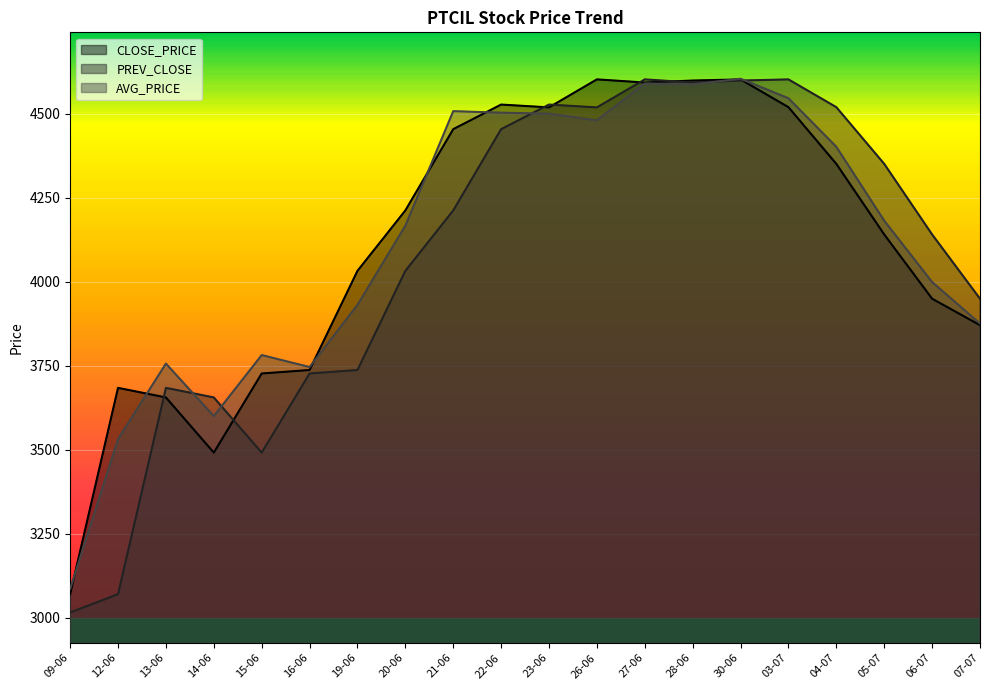

What is the total value across all series at 19-06?

11700.6